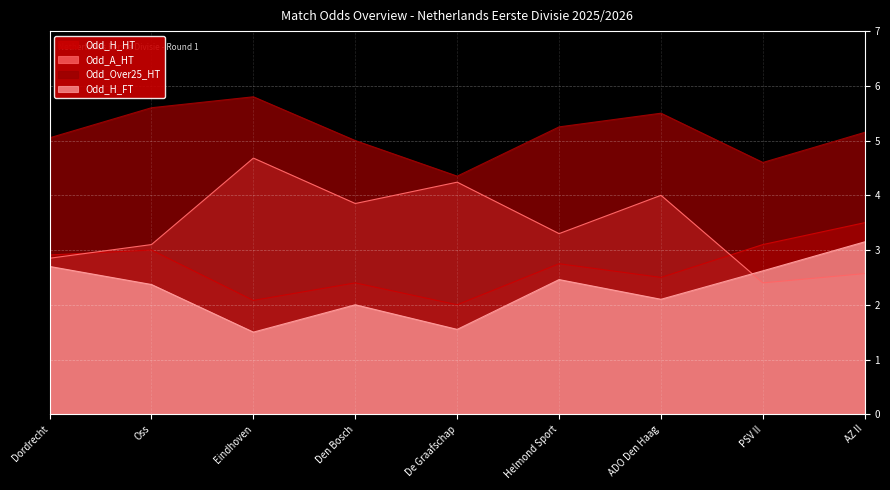

How many interior local peaks does the Odd_Over25_HT series have?

2